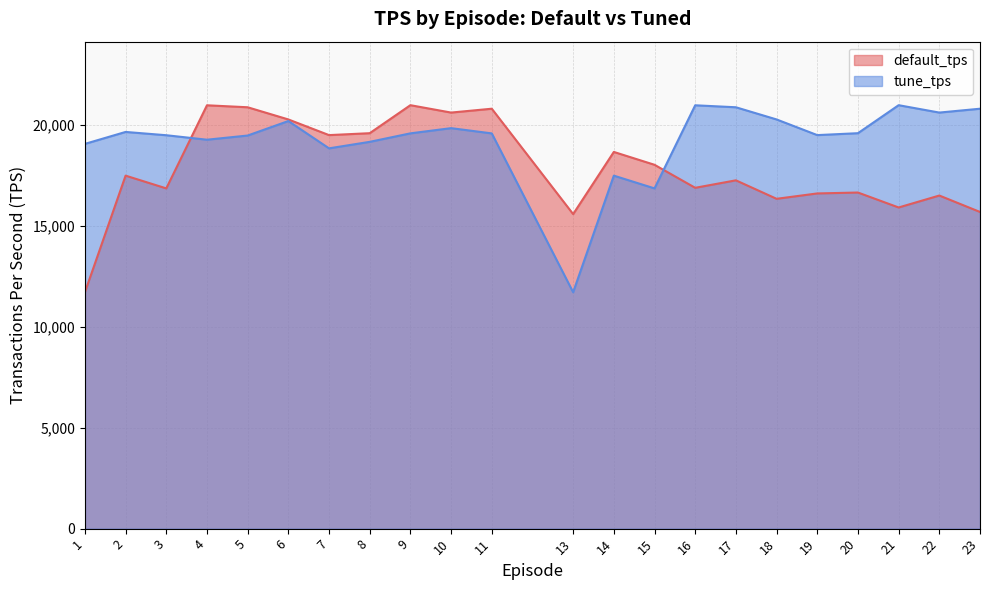

What is the average value of the default_tps series?

17906